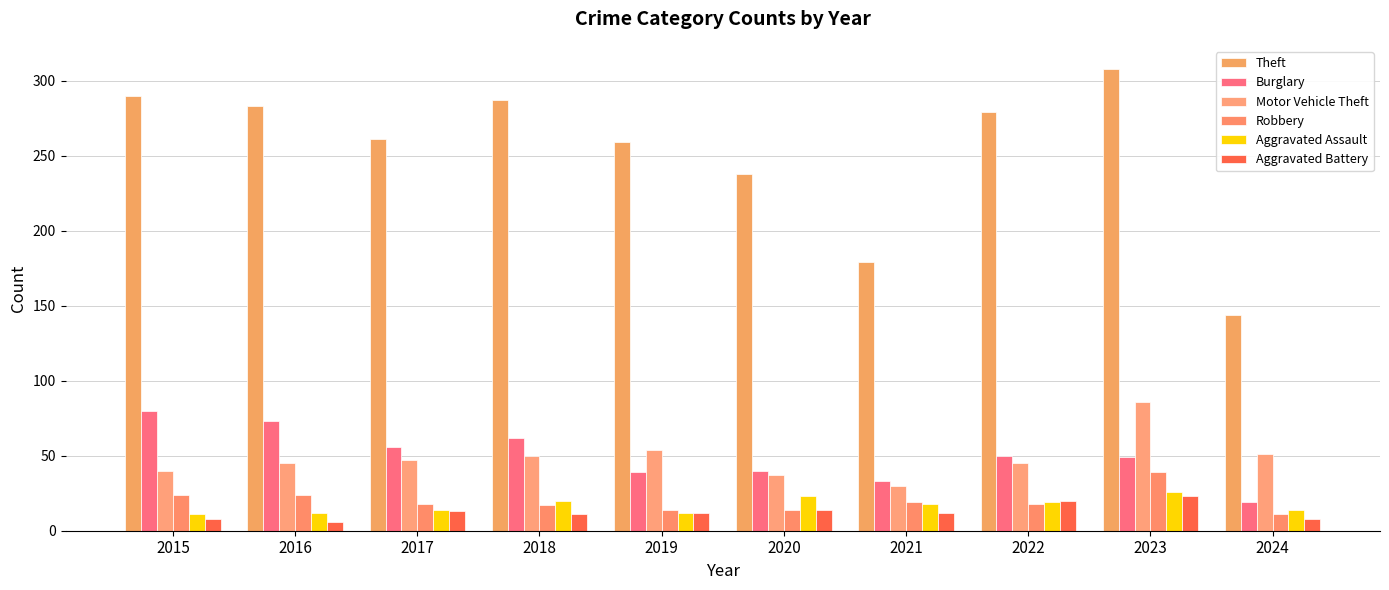

What are all the series names shown in the legend?

Theft, Burglary, Motor Vehicle Theft, Robbery, Aggravated Assault, Aggravated Battery